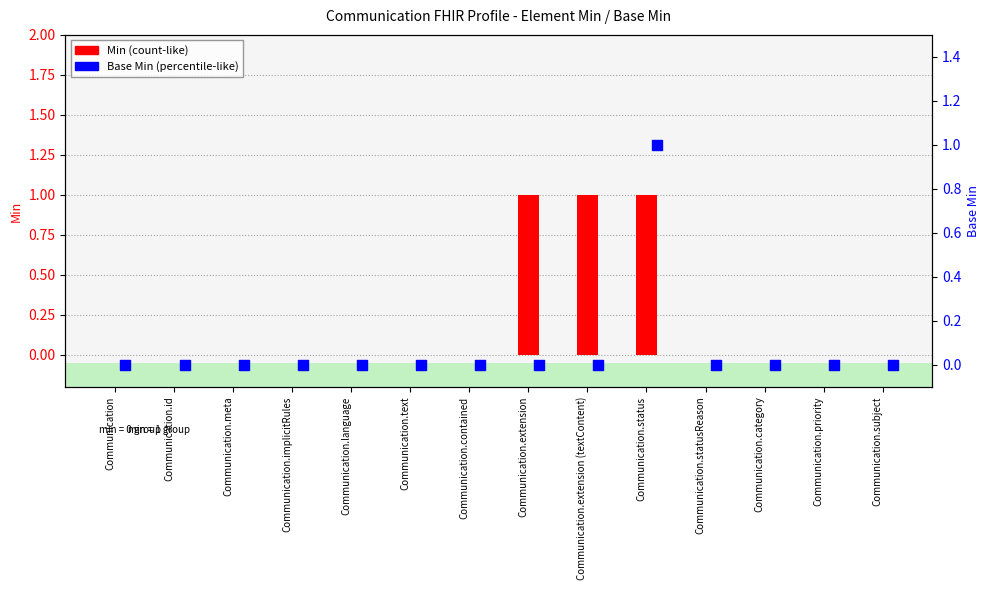

What are all the series names shown in the legend?

Min, Base Min